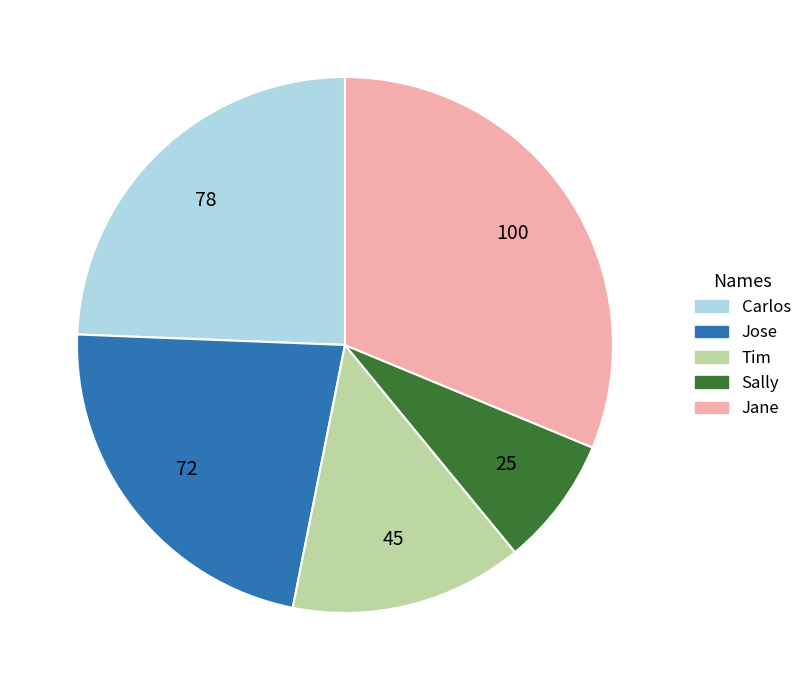

Which category has the biggest portion of the pie?

Jane